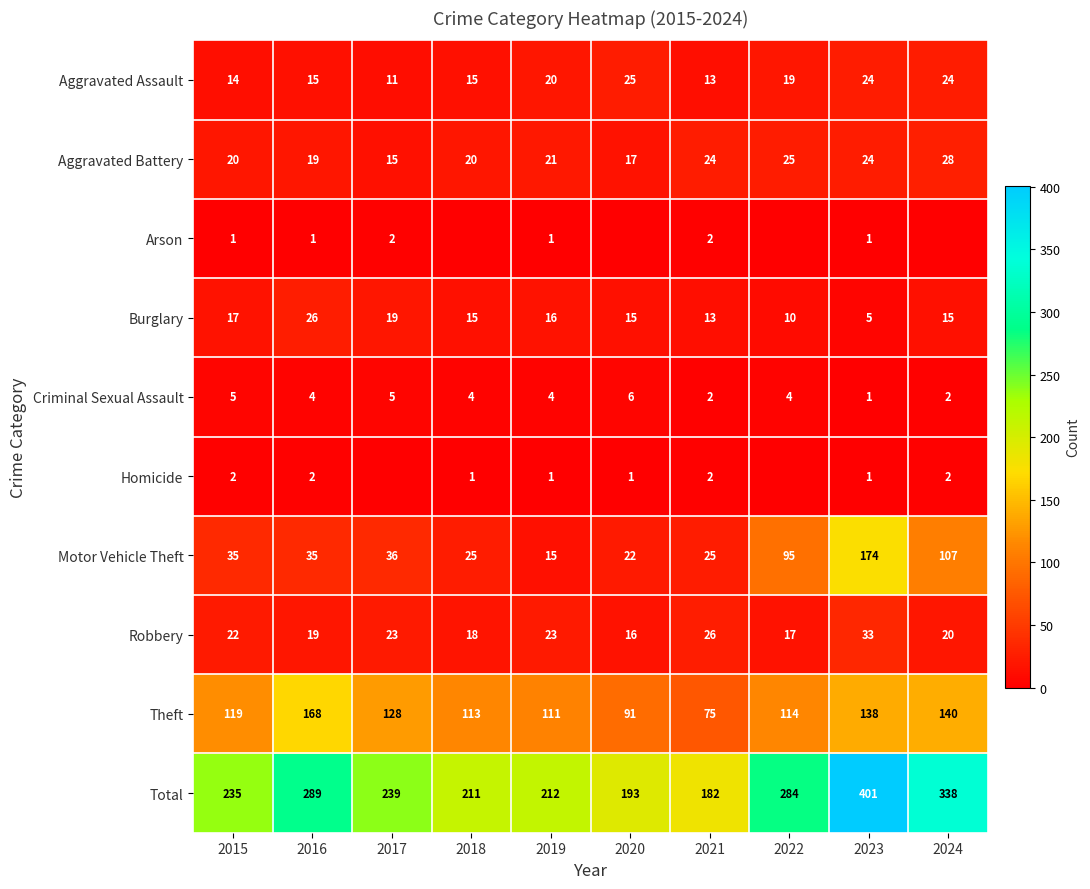

Between 2017 and 2018, which is larger?

2018